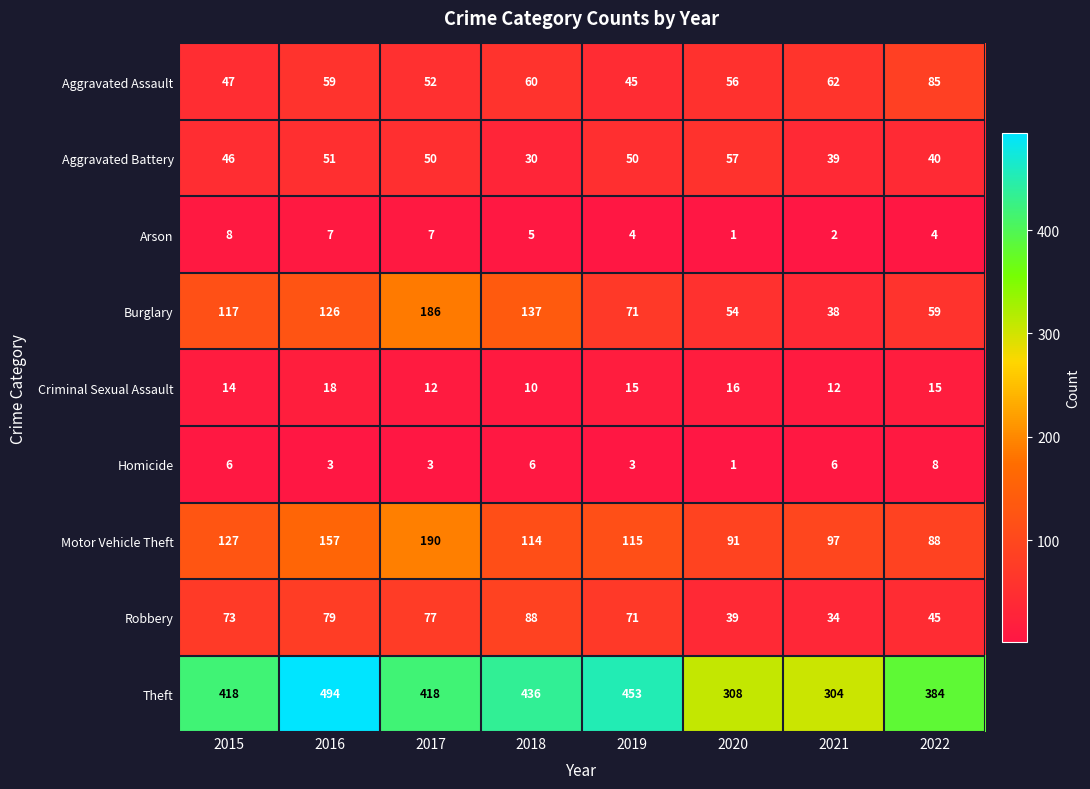

What is the total value across all series at 2017?

995